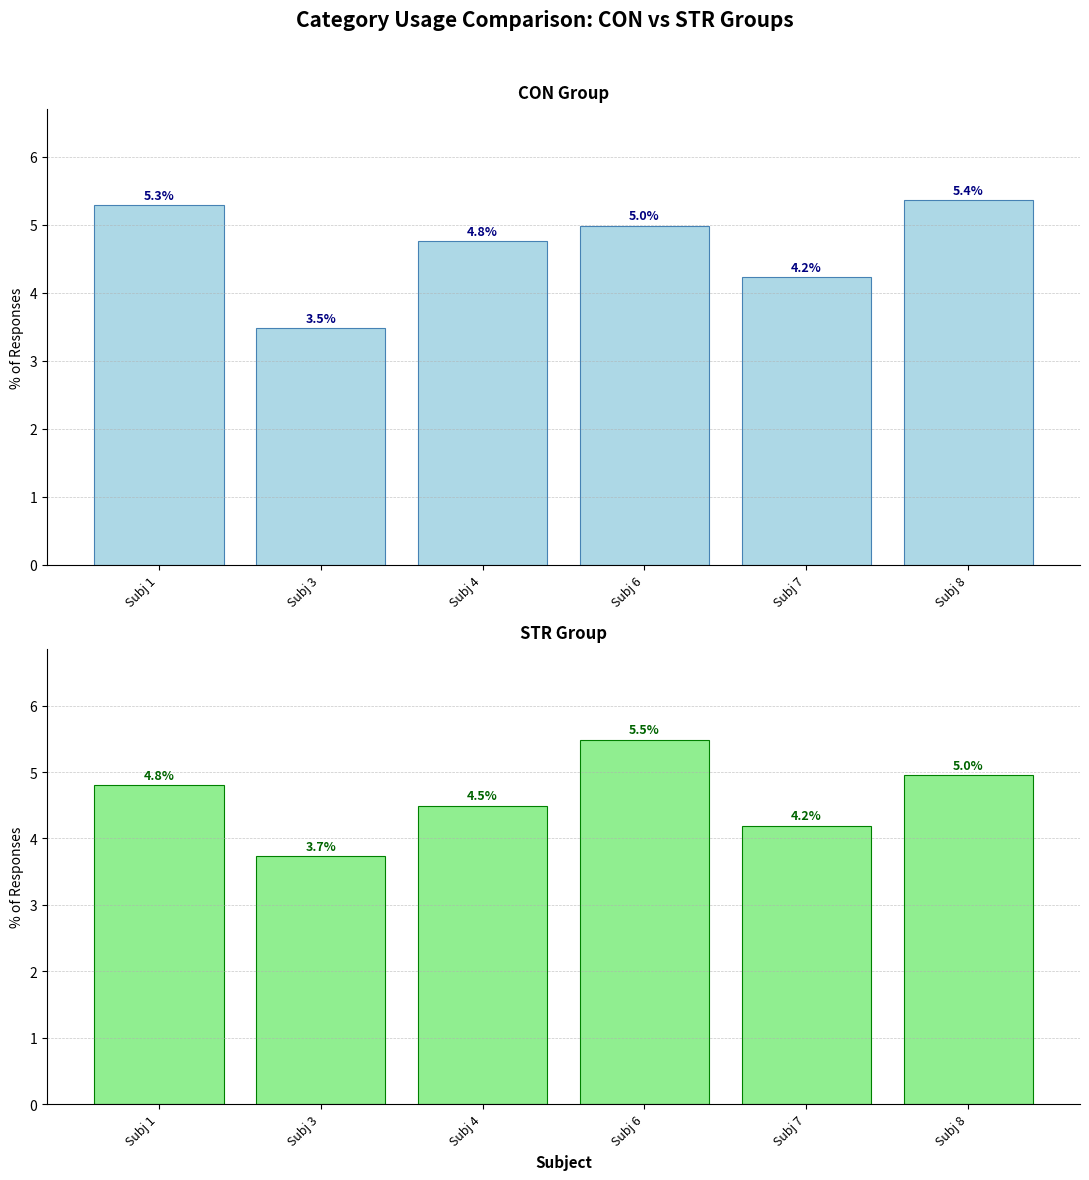

What is the minimum value for STR?

3.7